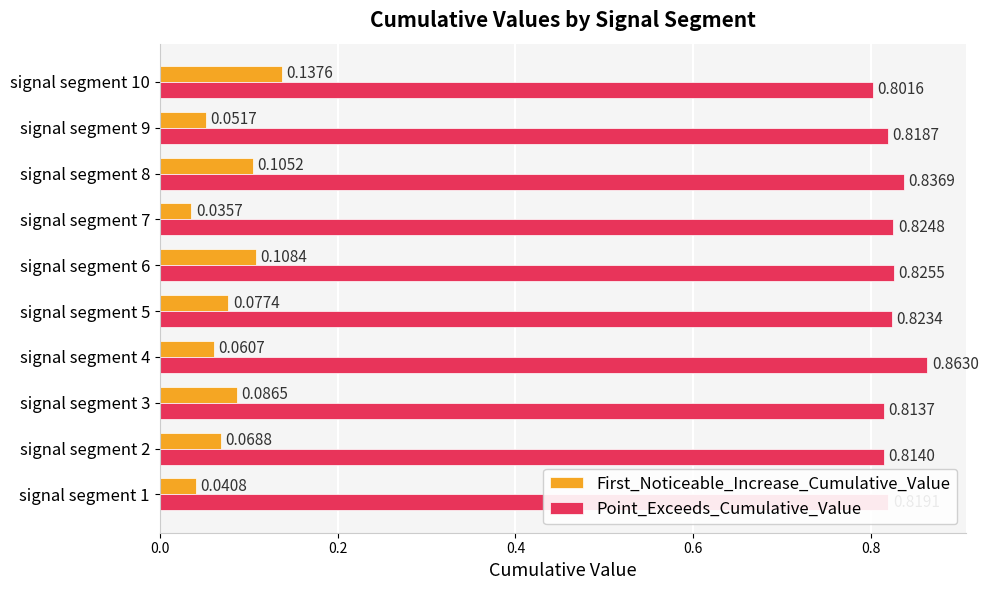

What are all the series names shown in the legend?

First_Noticeable_Increase_Cumulative_Value, Point_Exceeds_Cumulative_Value